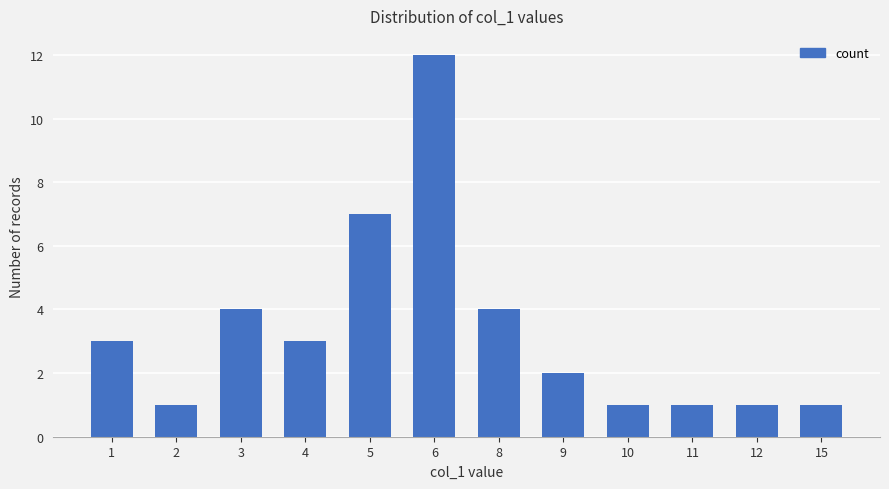

True or false: the data shows 10 at 5.

False